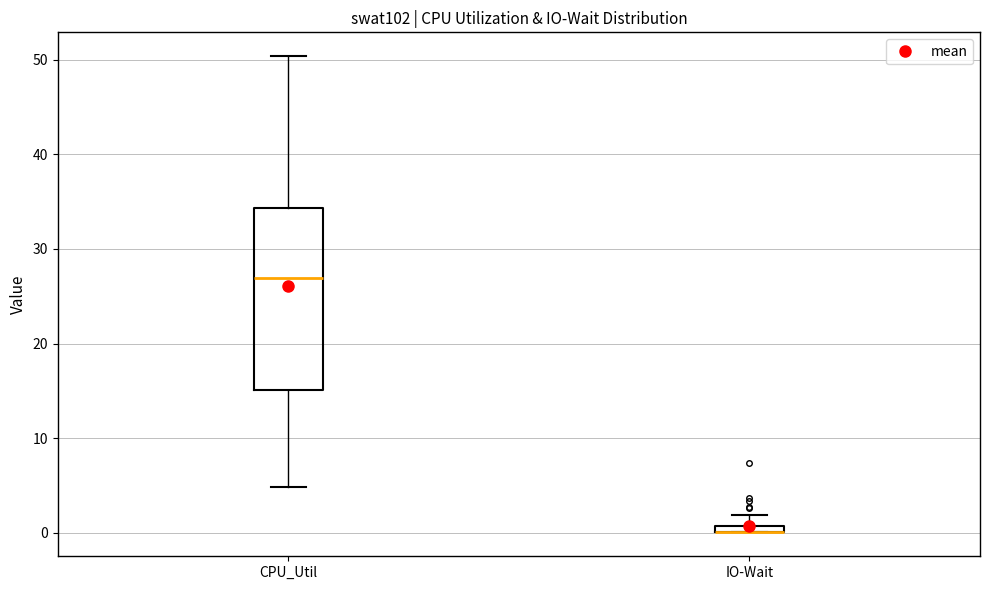

Comparing the boxes themselves (not the whiskers), which one is the tallest?

CPU_Util